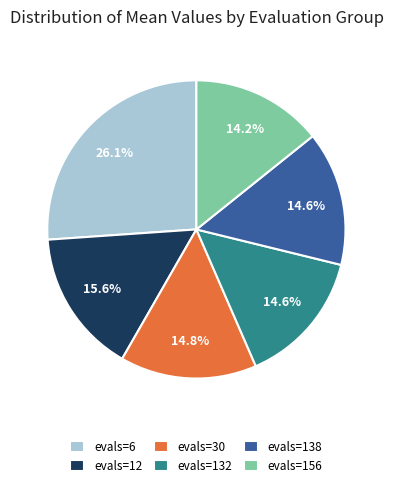

The evals=138 slice represents 15% of the pie. True or false?

True